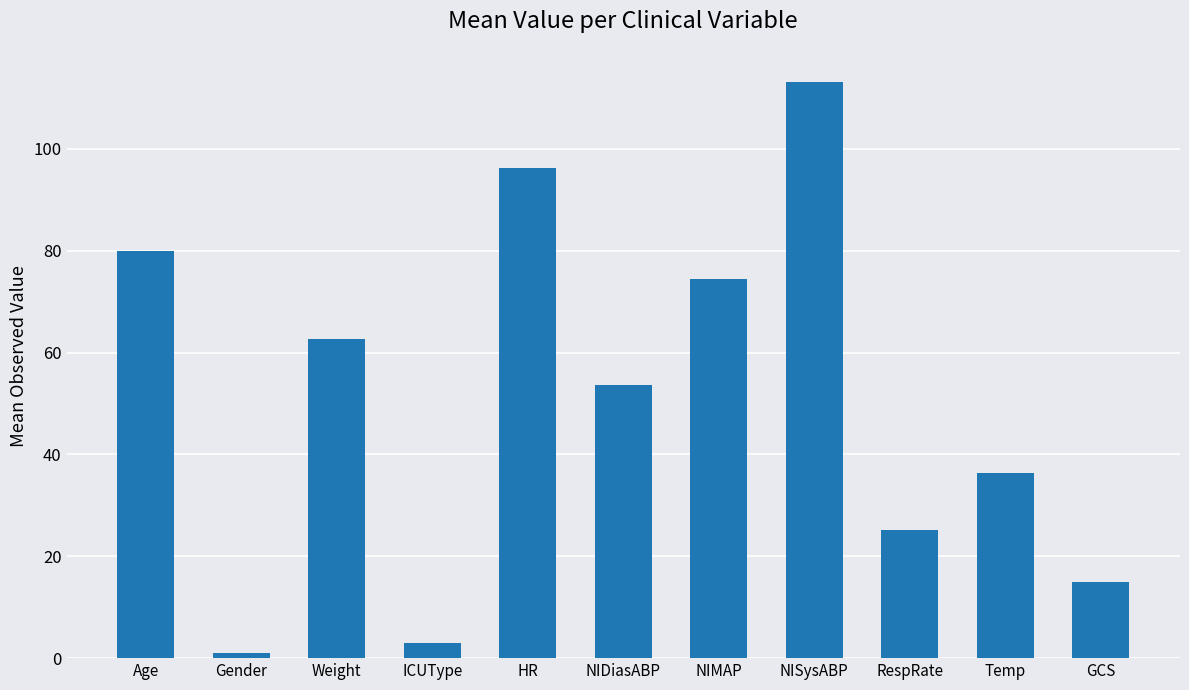

Which category has the lowest value across all series?

Gender